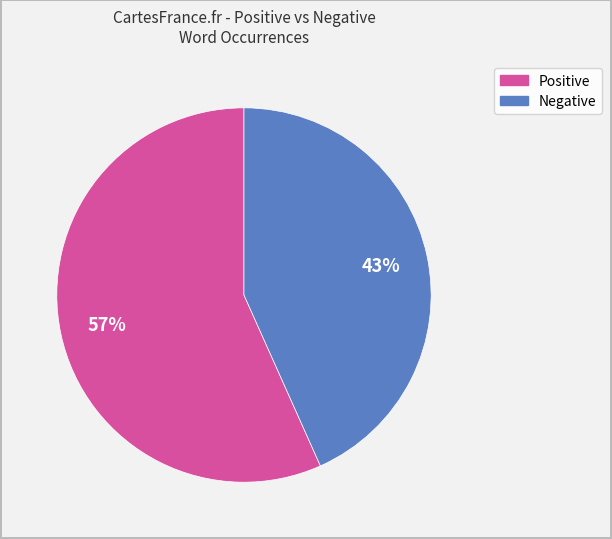

To the nearest percent, what is the average slice percentage?

50%